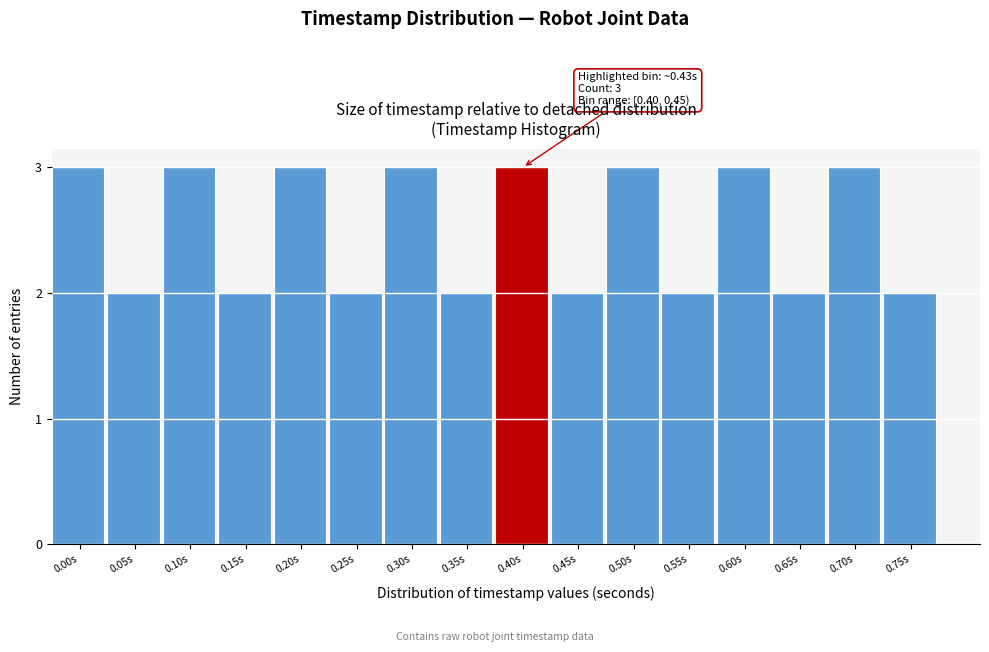

Reading left to right, extract all data points from this chart.

3	2	3	2	3	2	3	2	3	2	3	2	3	2	3	2